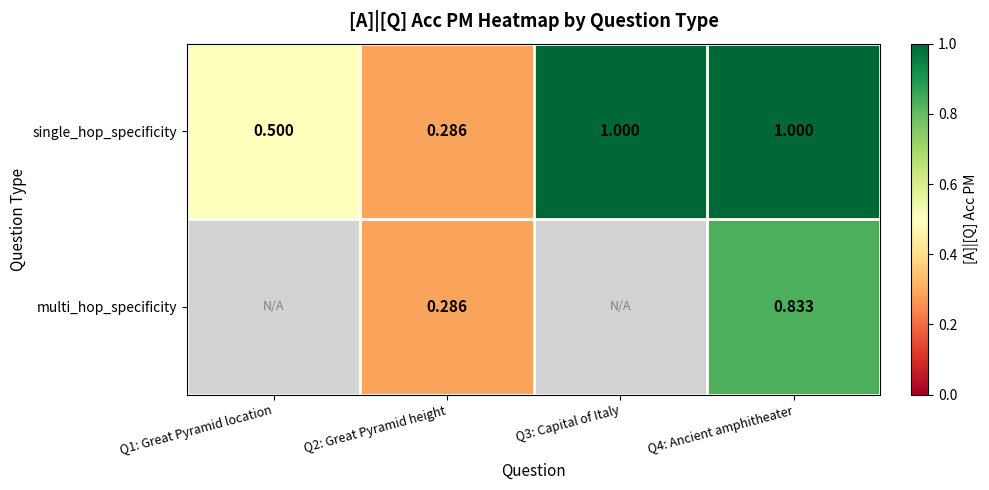

Which category has the lowest value across all series?

Q2: Great Pyramid height